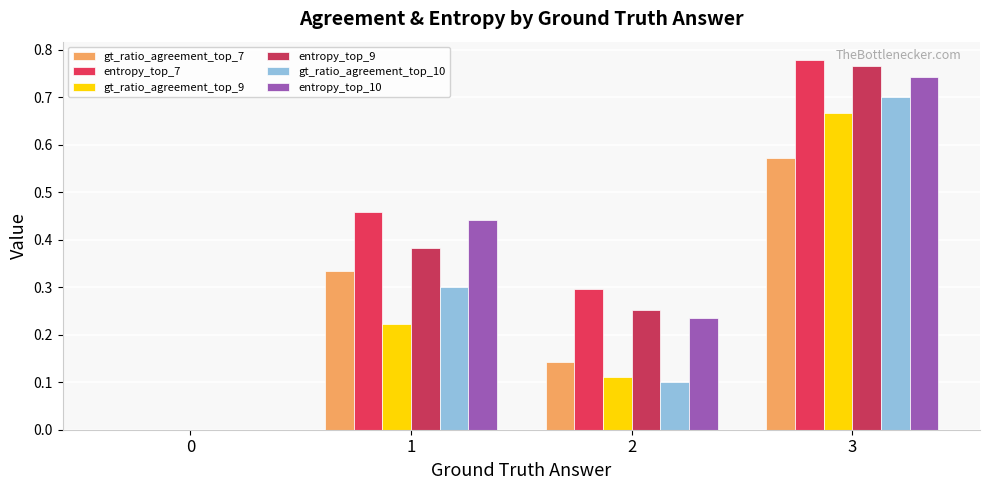

Which category has the highest value in the gt_ratio_agreement_top_10 series?

3